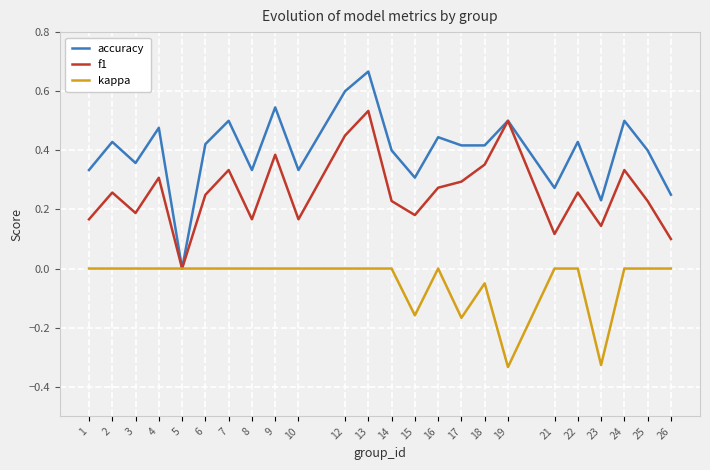

The f1 series shows 0.3 at 10. True or false?

False